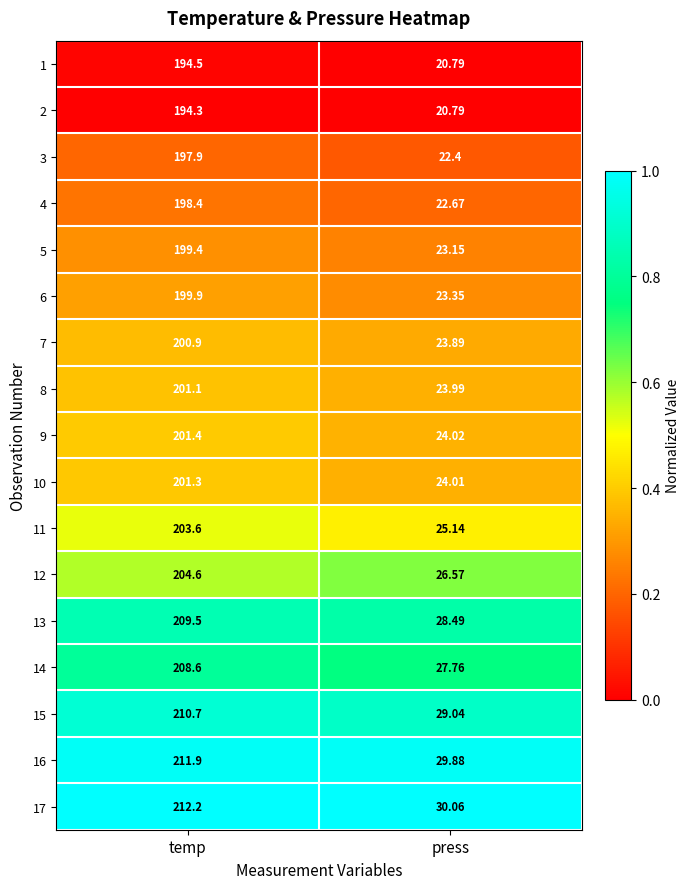

What is the difference between the highest and lowest values at temp?

17.9